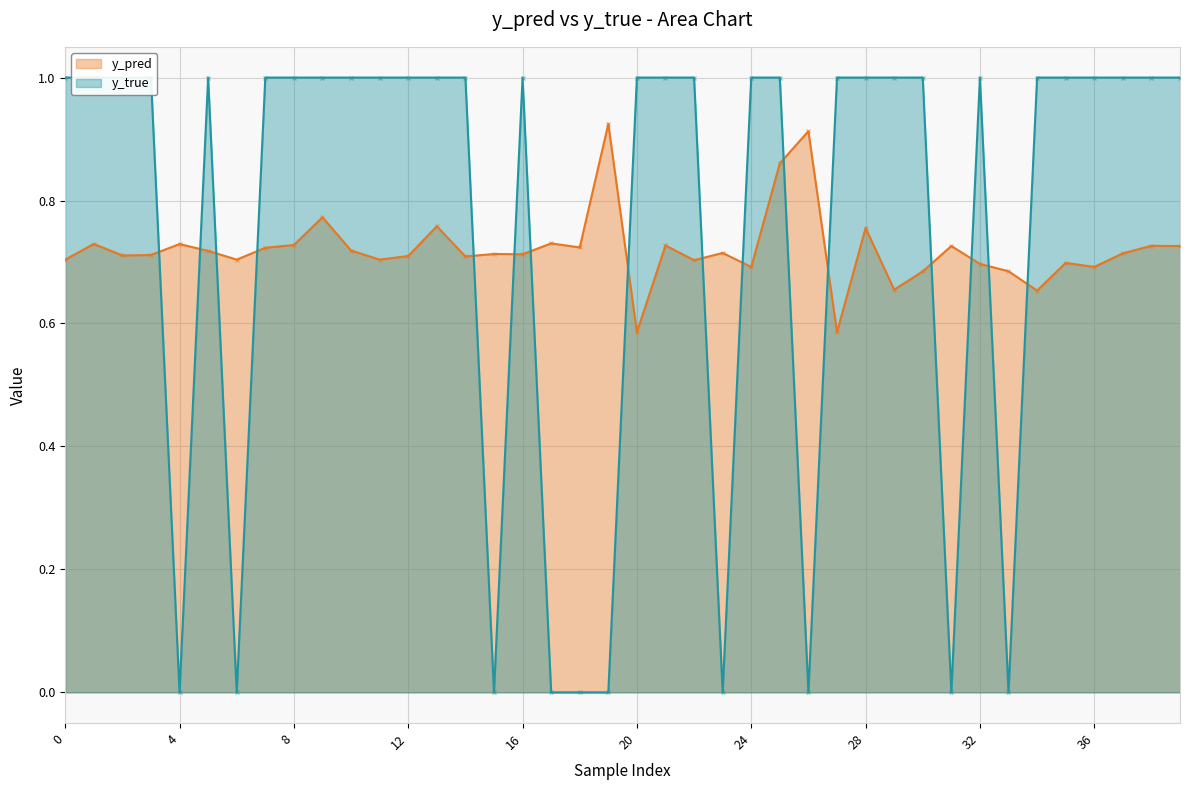

What is the greatest value displayed?

1.0